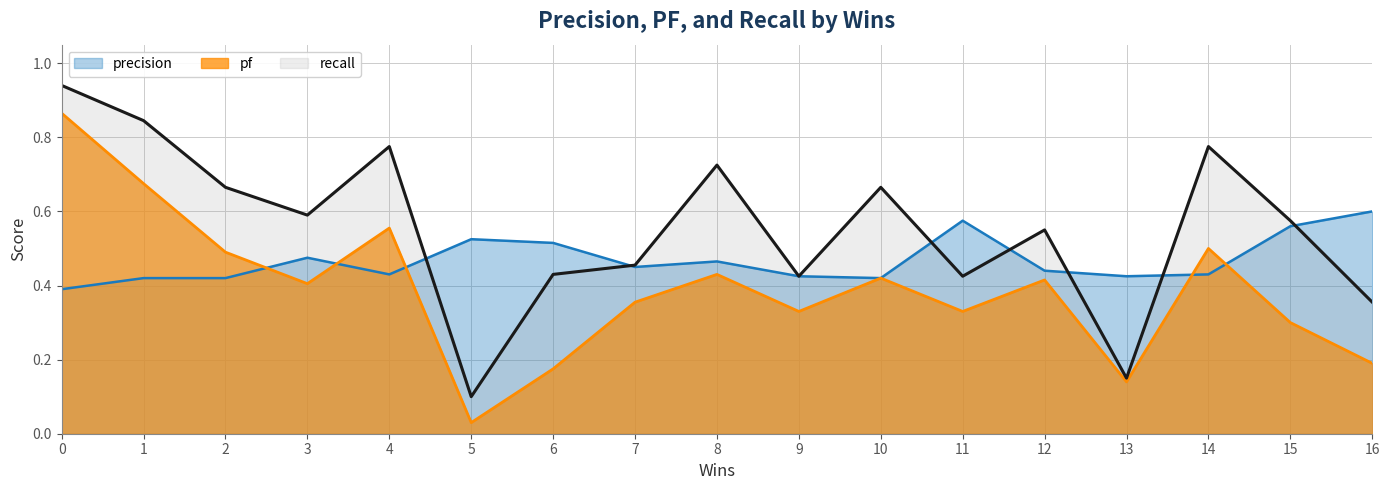

What is the sum of the recall values at 6 and 11?

0.9